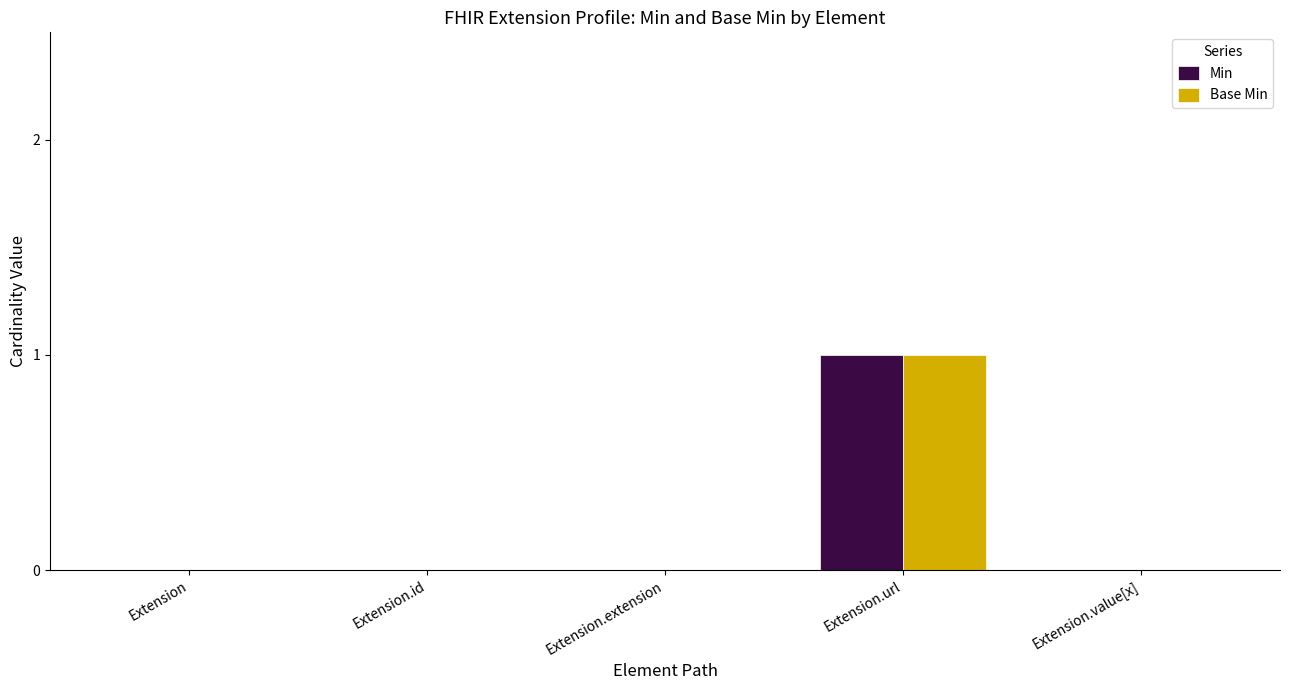

Which category has the highest value in the Base Min series?

Extension.url